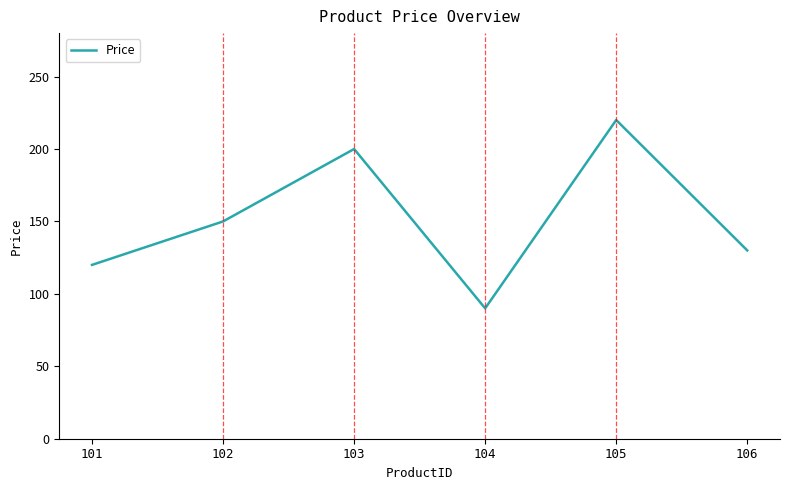

At which label is the value closest to 155?

102